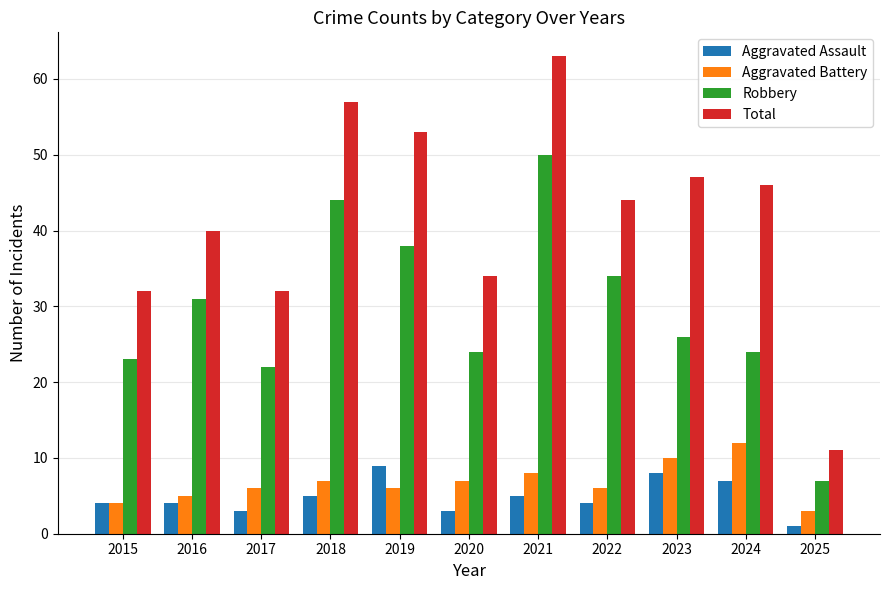

What is the value of the Robbery bar at the 8th from the left?

34